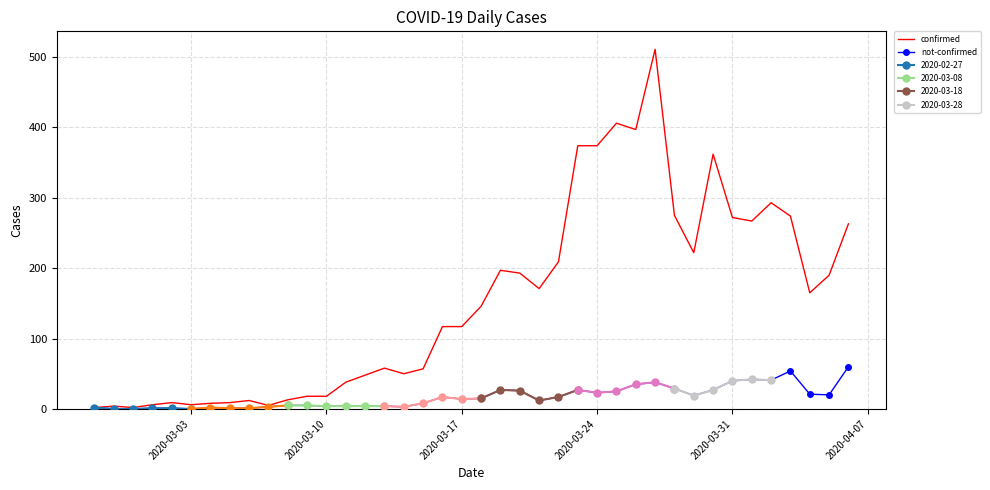

What is the maximum value for not-confirmed?

60